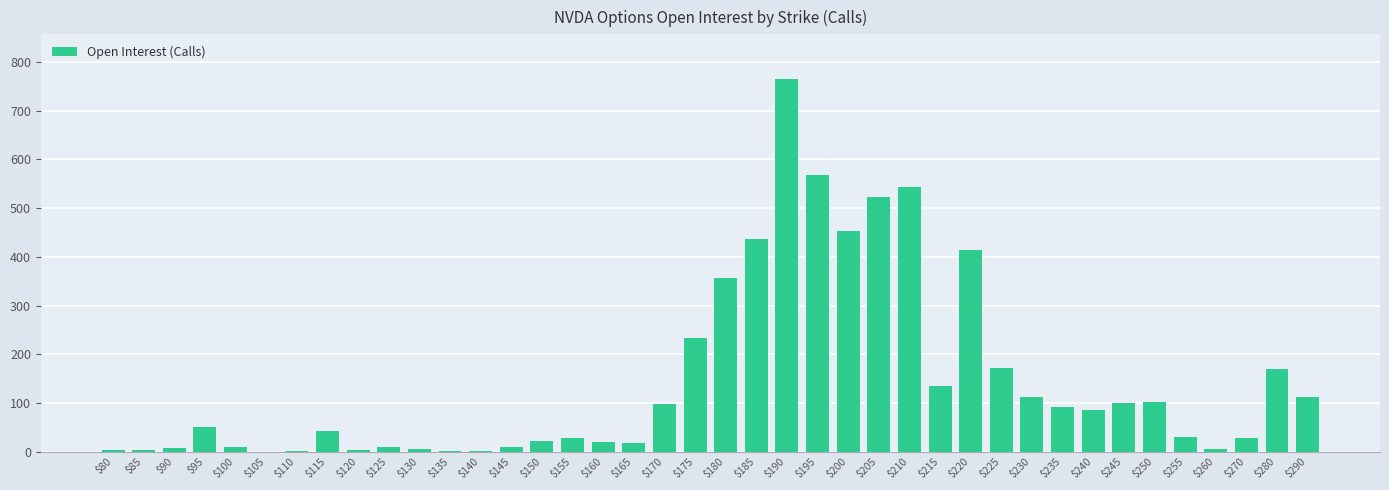

How many series are shown in this chart?

1